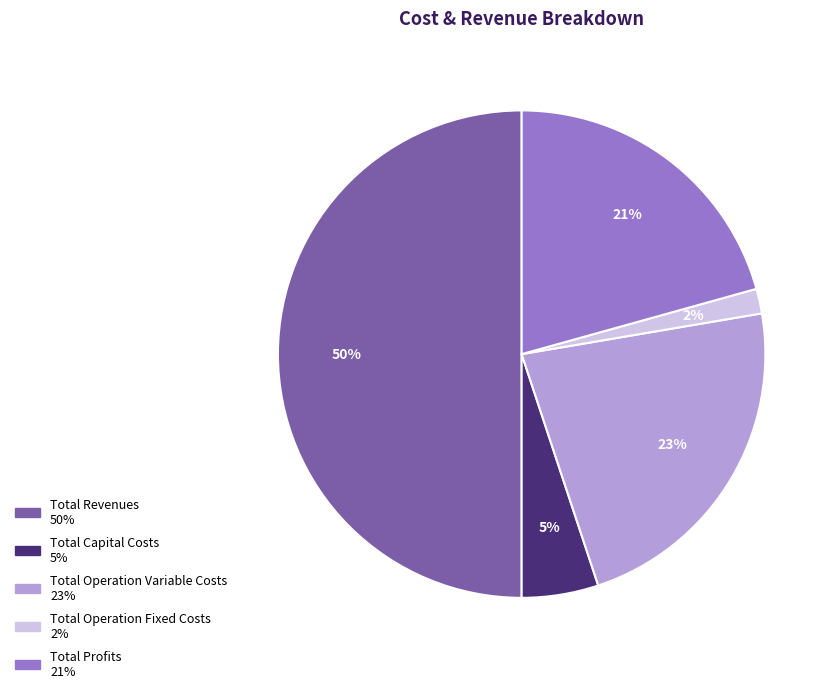

Between Total Operation Variable Costs and Total Operation Fixed Costs, which is larger?

Total Operation Variable Costs